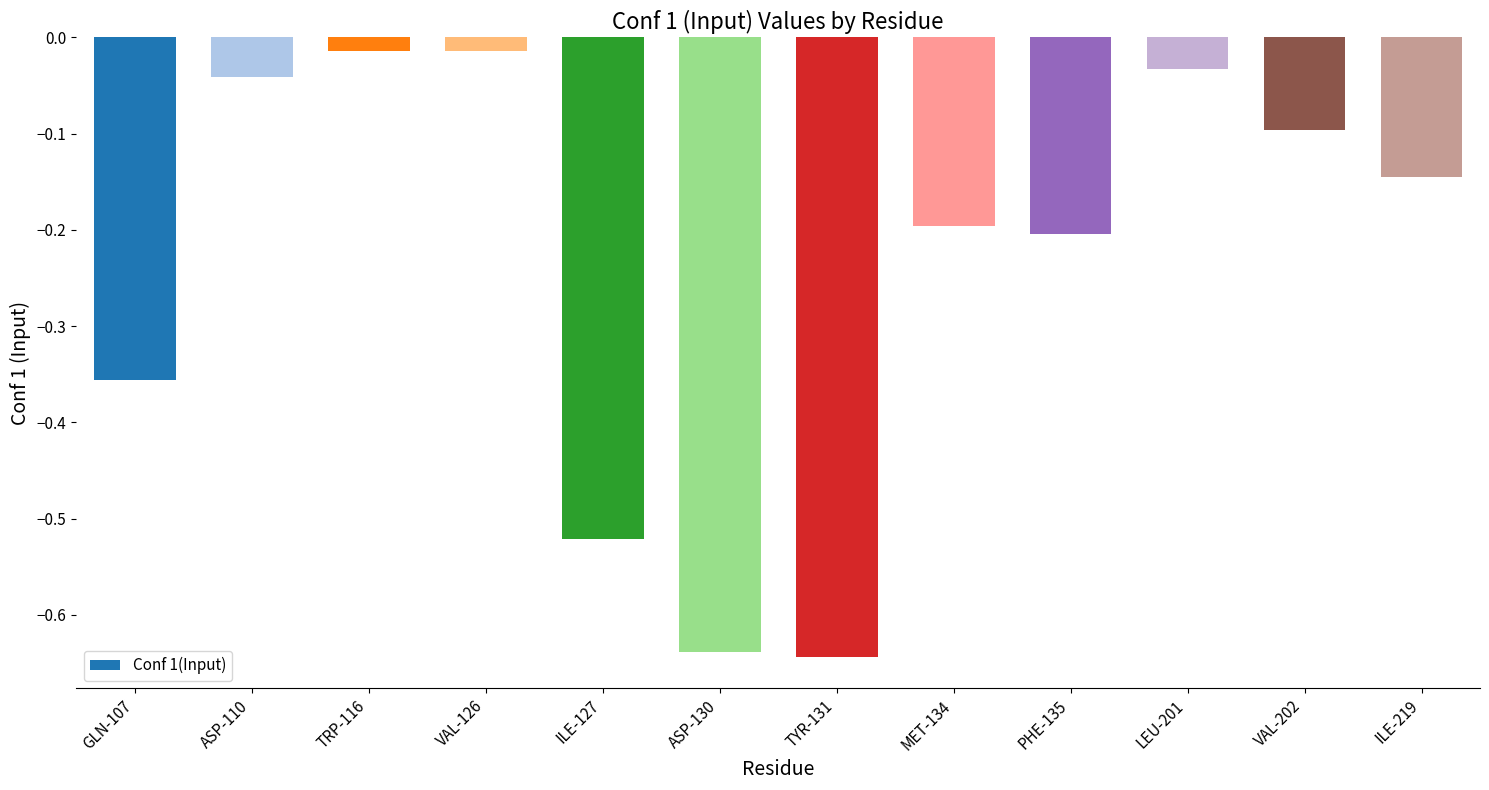

Is it true that the value at PHE-135 is -0.2?

True